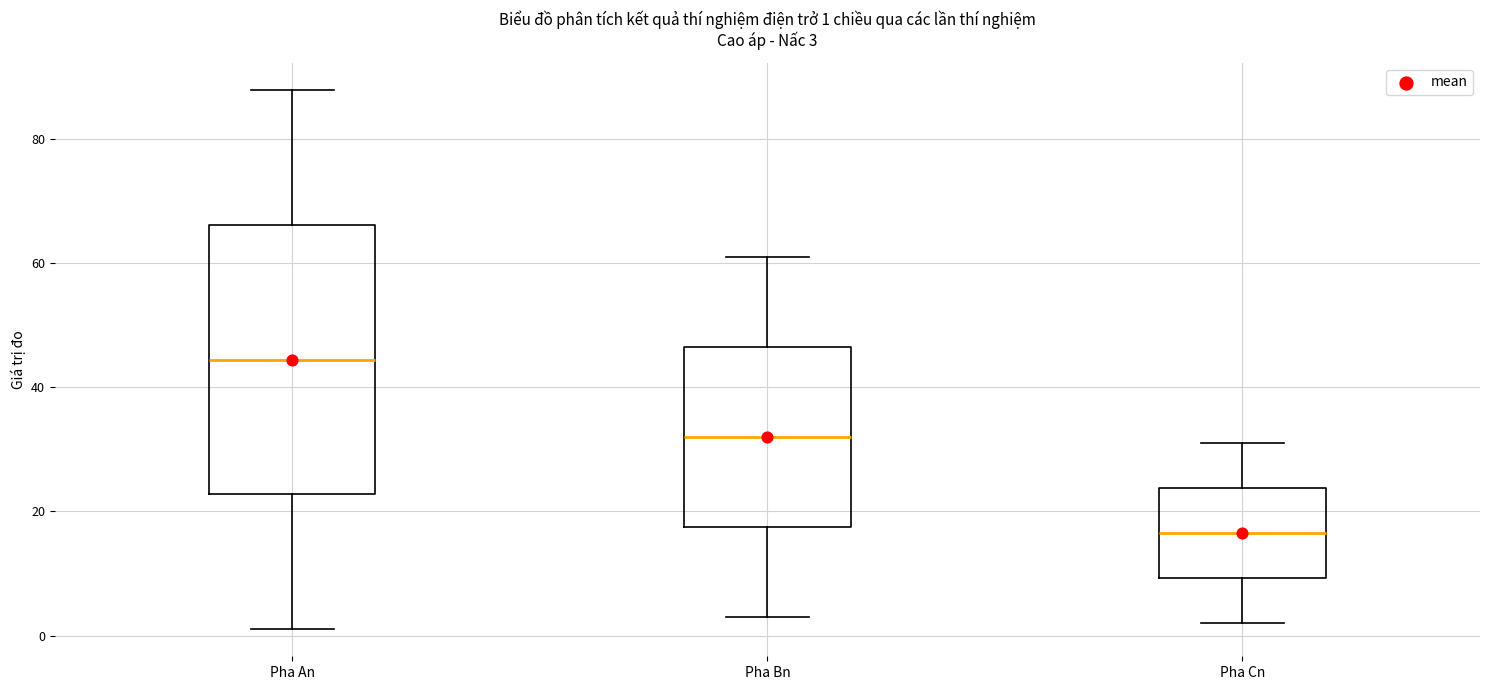

Comparing the boxes themselves (not the whiskers), which one is the tallest?

Pha An